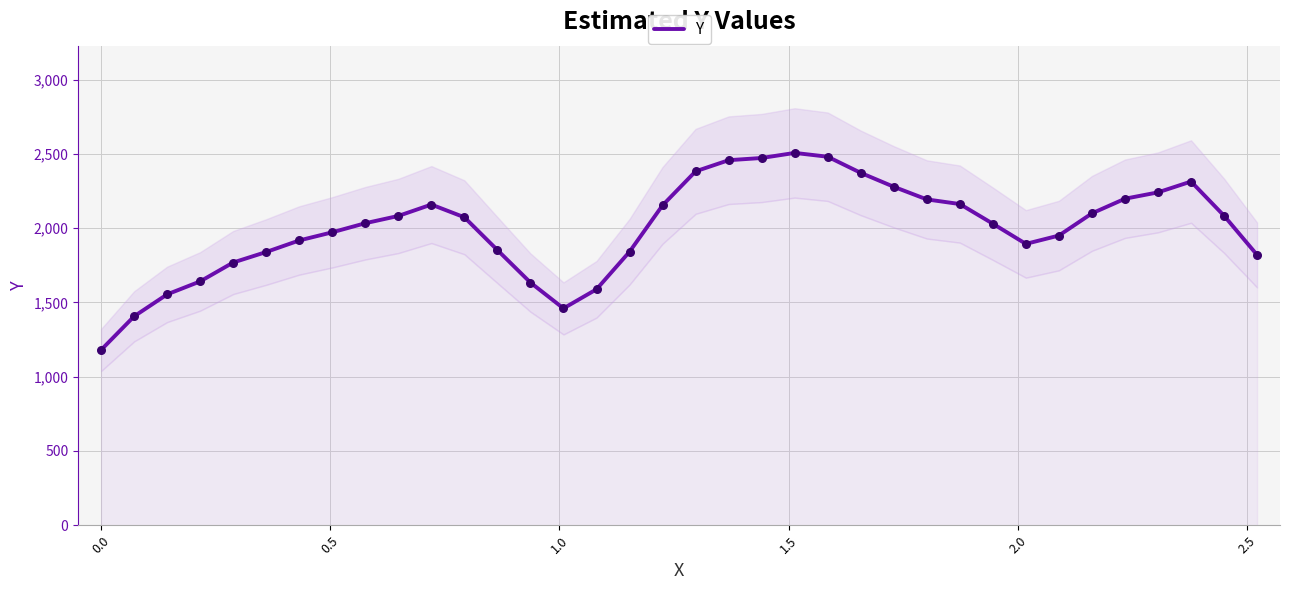

What is the maximum value for Y?

2506.9